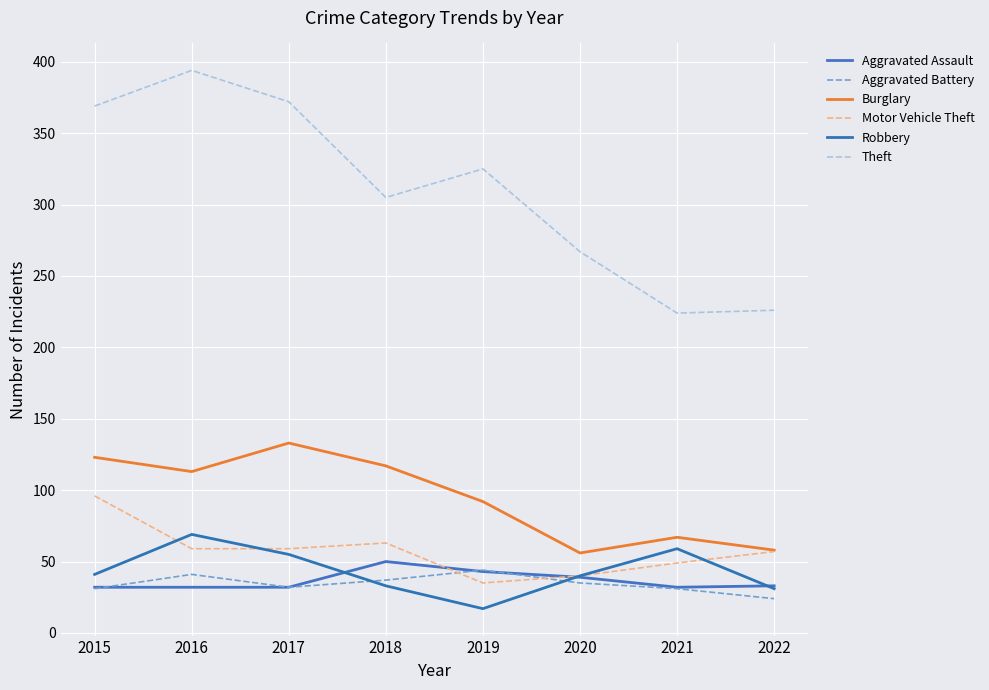

How many lines are shown in the chart?

6